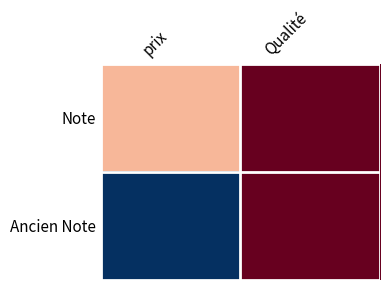

Between Qualité and prix, which is larger?

Qualité